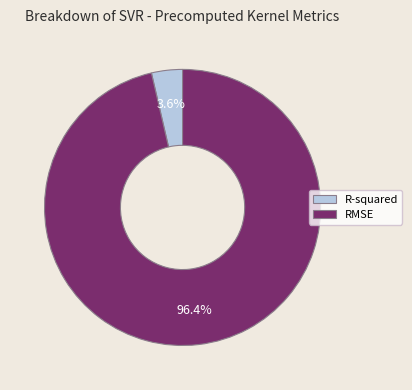

To the nearest percent, what portion does RMSE represent?

96%